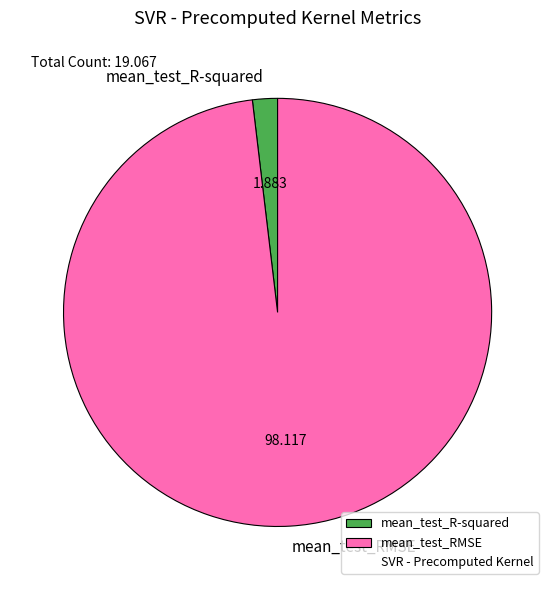

Do mean_test_R-squared and mean_test_RMSE together represent more than half of the pie?

Yes